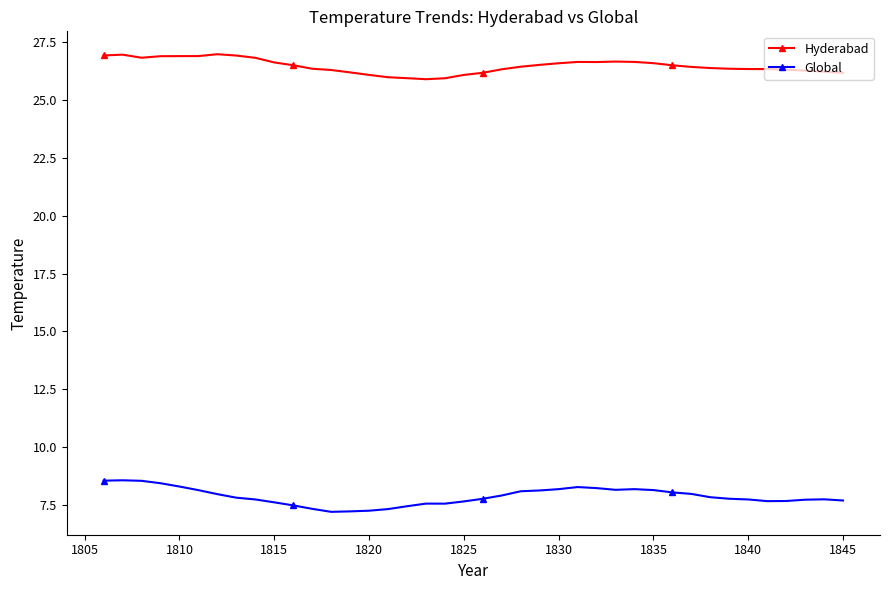

True or false: Hyderabad has more than 1 interior local peaks.

True